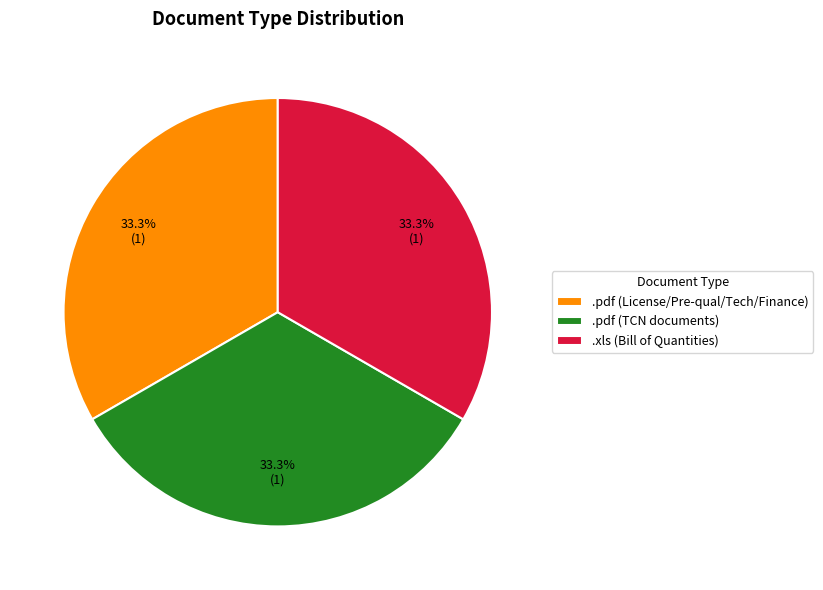

Does .pdf (TCN documents) represent more than half of the total?

No